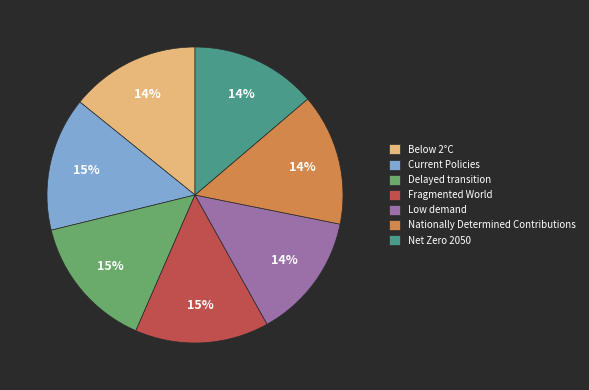

Do Net Zero 2050 and Current Policies together represent more than half of the pie?

No